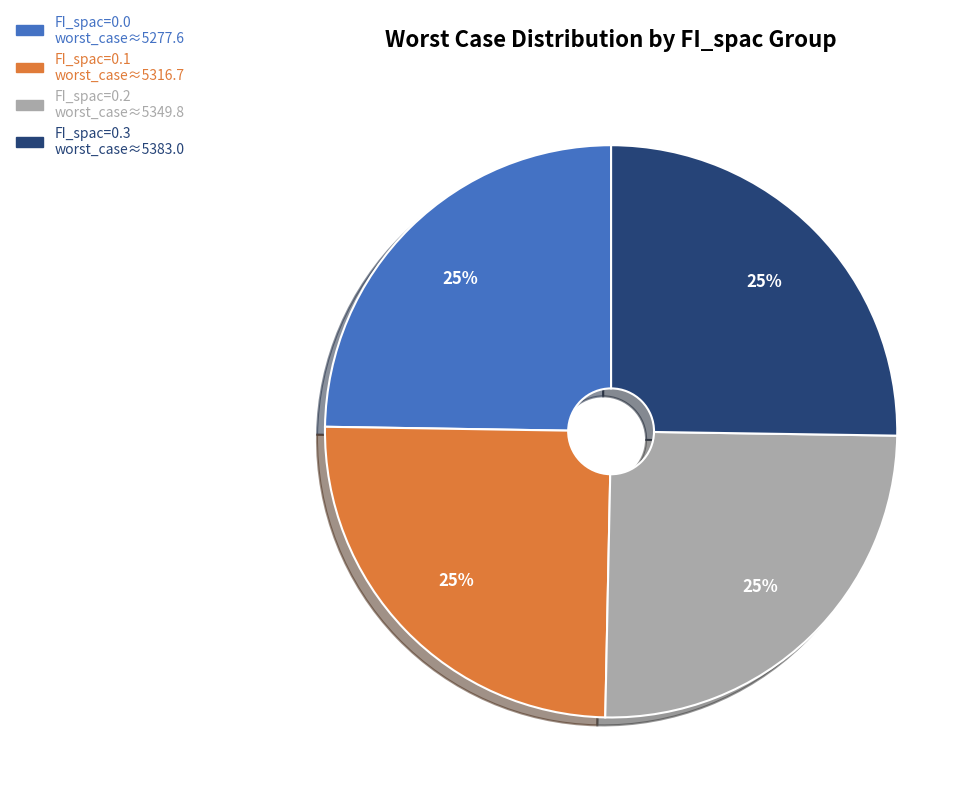

Does any single category account for the majority?

No